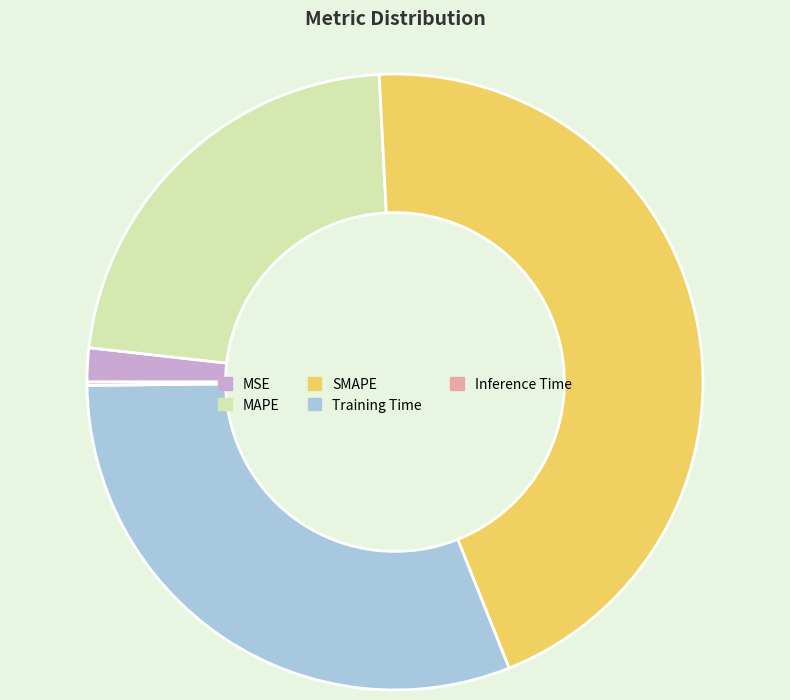

Which slice is the largest?

SMAPE